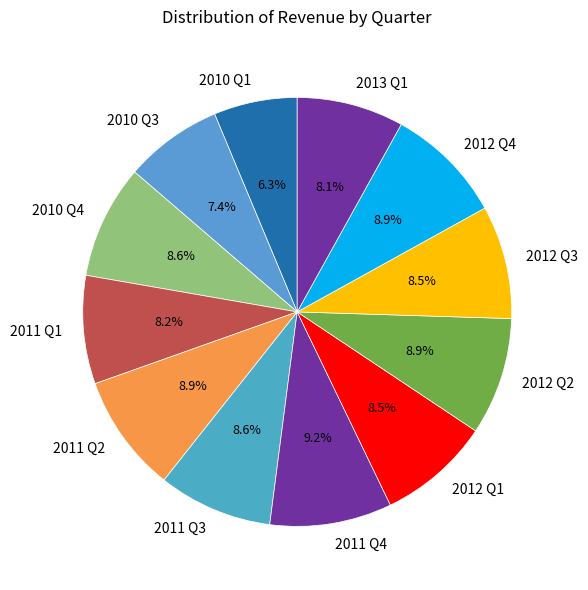

How many segments does this pie chart have?

12